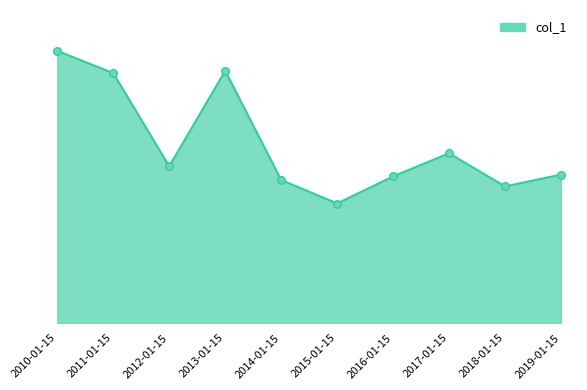

Does the chart have visible grid lines?

No